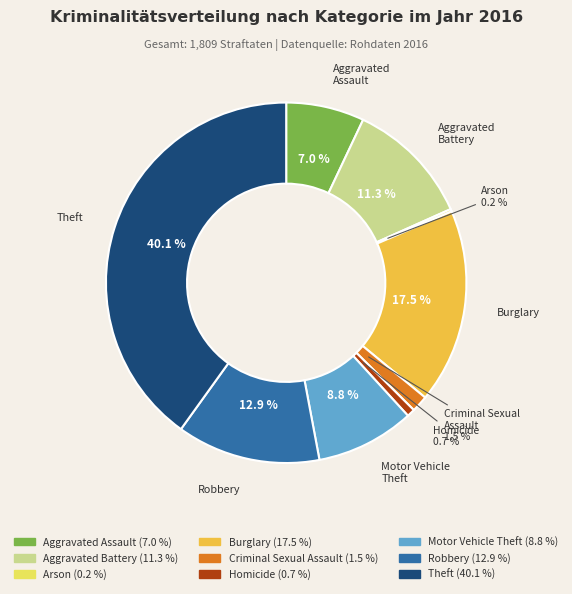

Do Criminal Sexual Assault and Robbery together represent more than half of the pie?

No